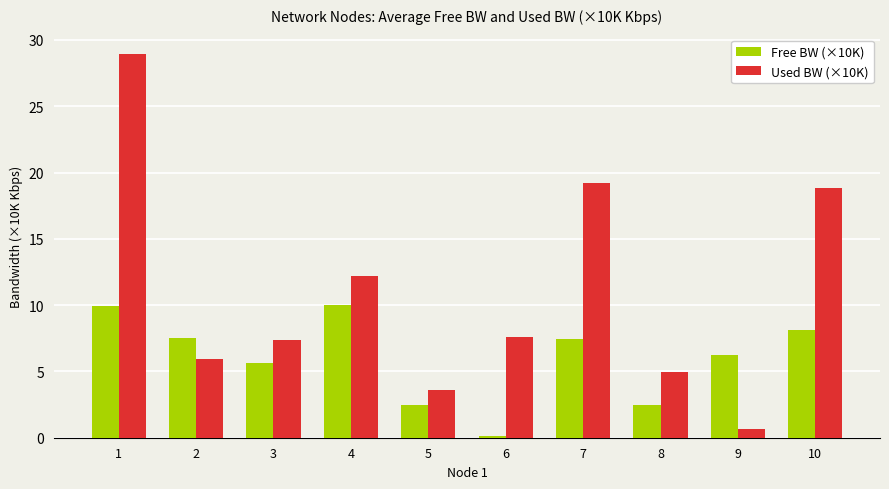

Rank the series by their average value, from lowest to highest.

Free BW (×10K), Used BW (×10K)